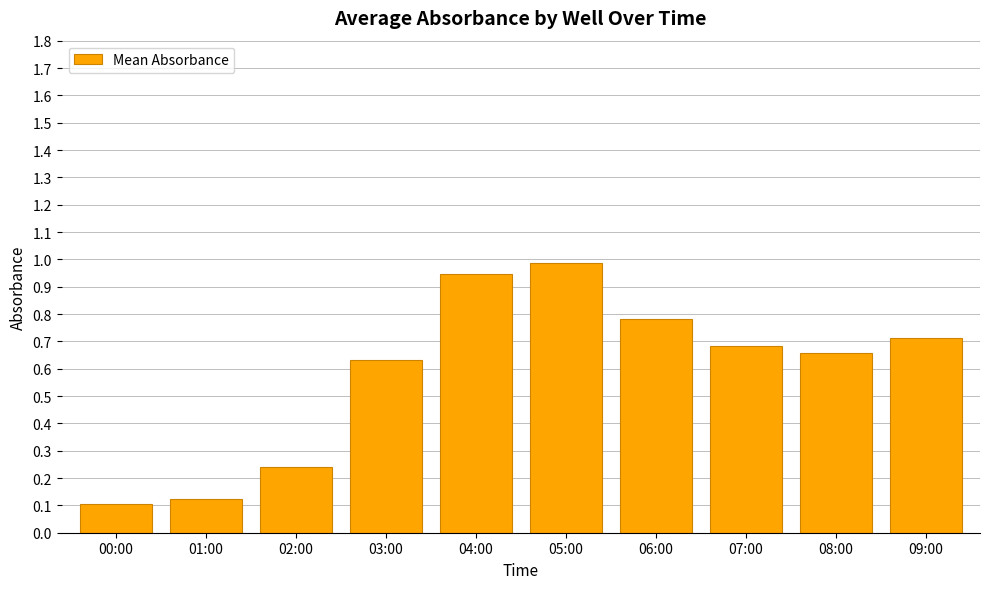

List the labels in order of value, largest first.

05:00, 04:00, 06:00, 09:00, 07:00, 08:00, 03:00, 02:00, 01:00, 00:00